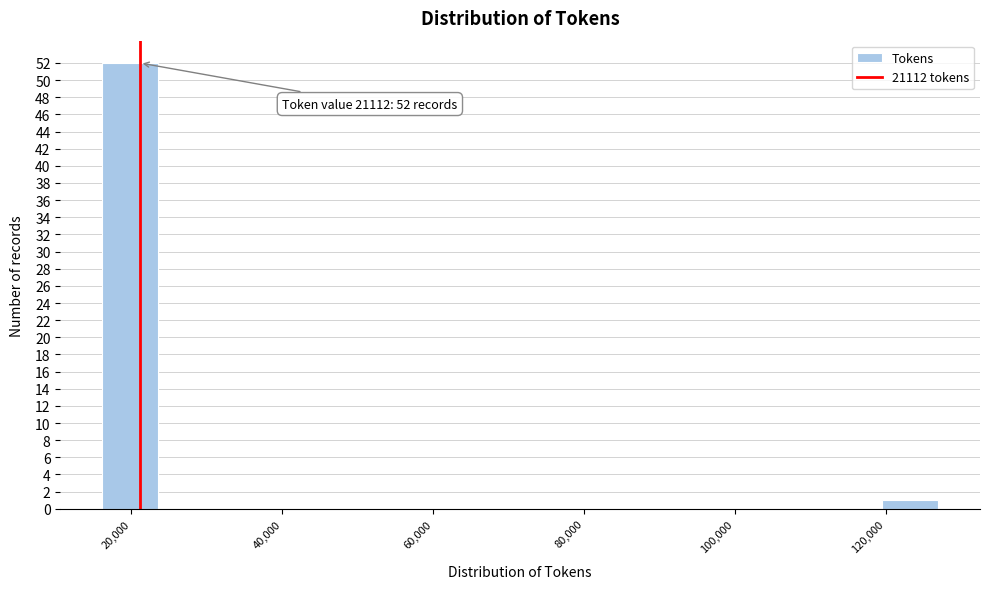

Read against the x-axis, roughly where is the centre of the tallest bar?

20000